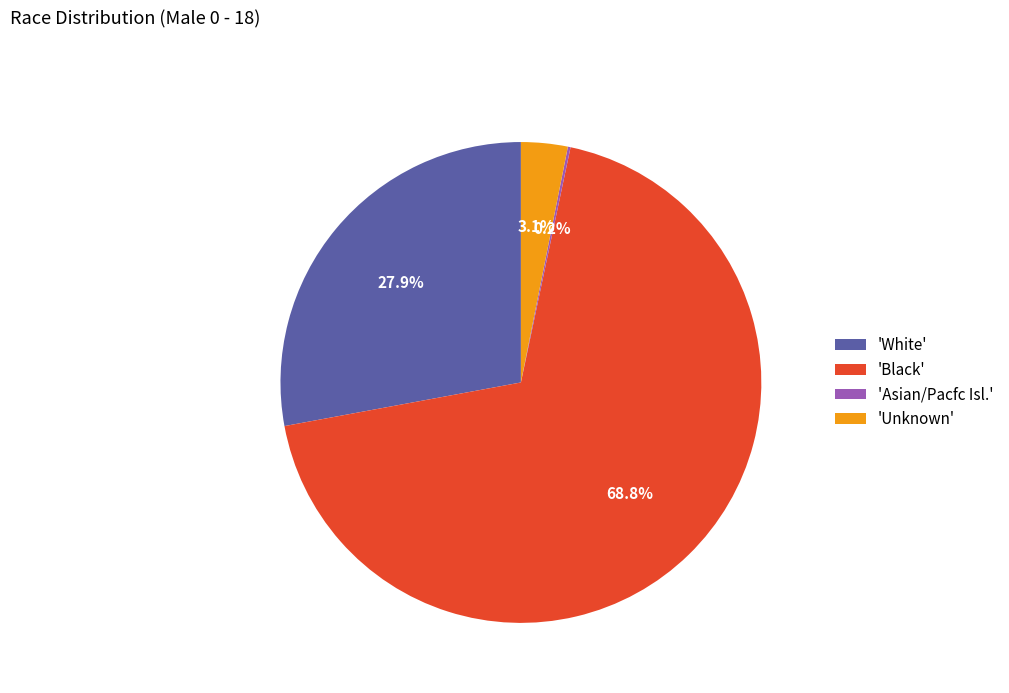

Is 'Black' the majority of the pie?

Yes